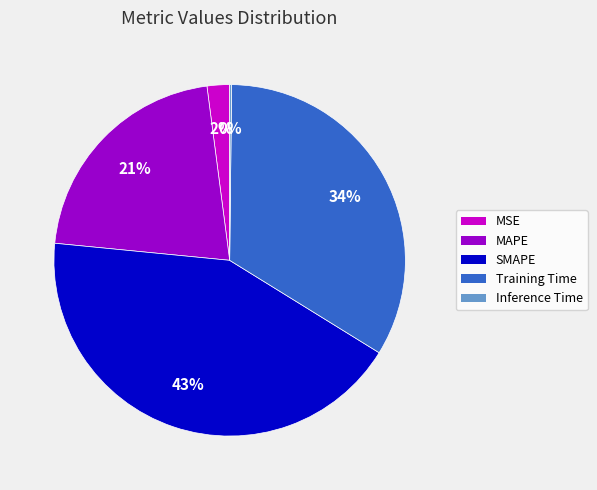

Which has a higher value, MAPE or SMAPE?

SMAPE